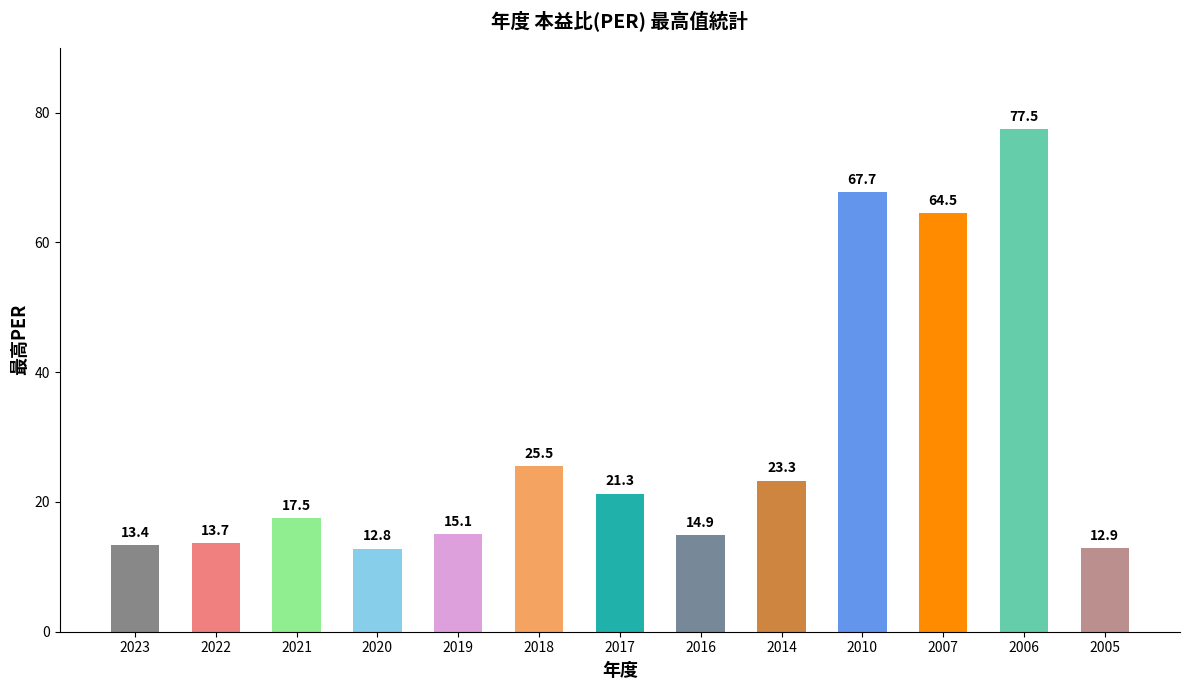

Count the number of values greater than 17.

7